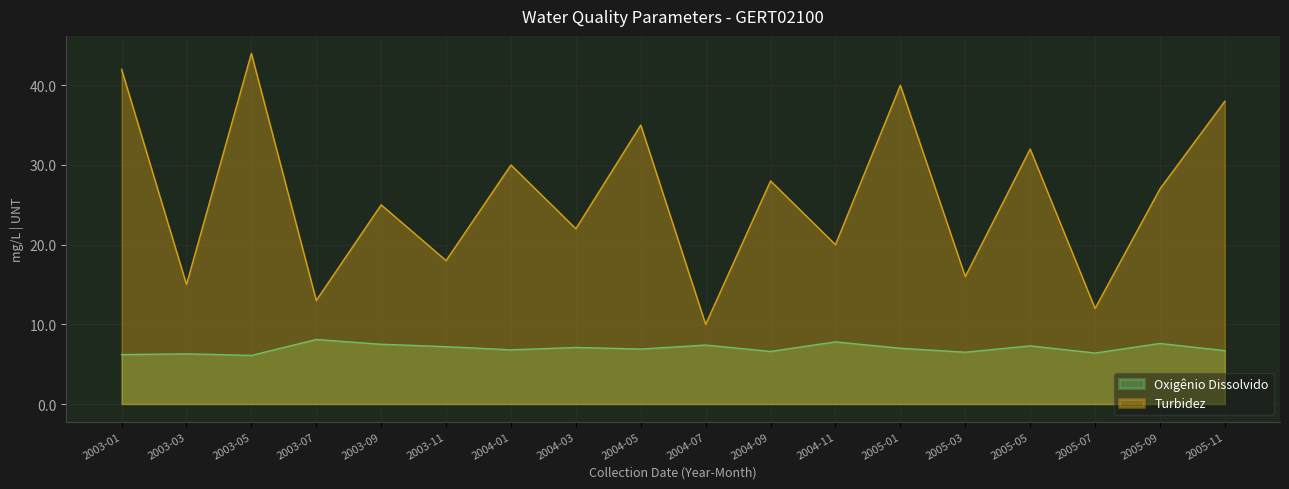

List the series in order of their peak value, lowest first.

Oxigênio Dissolvido, Turbidez